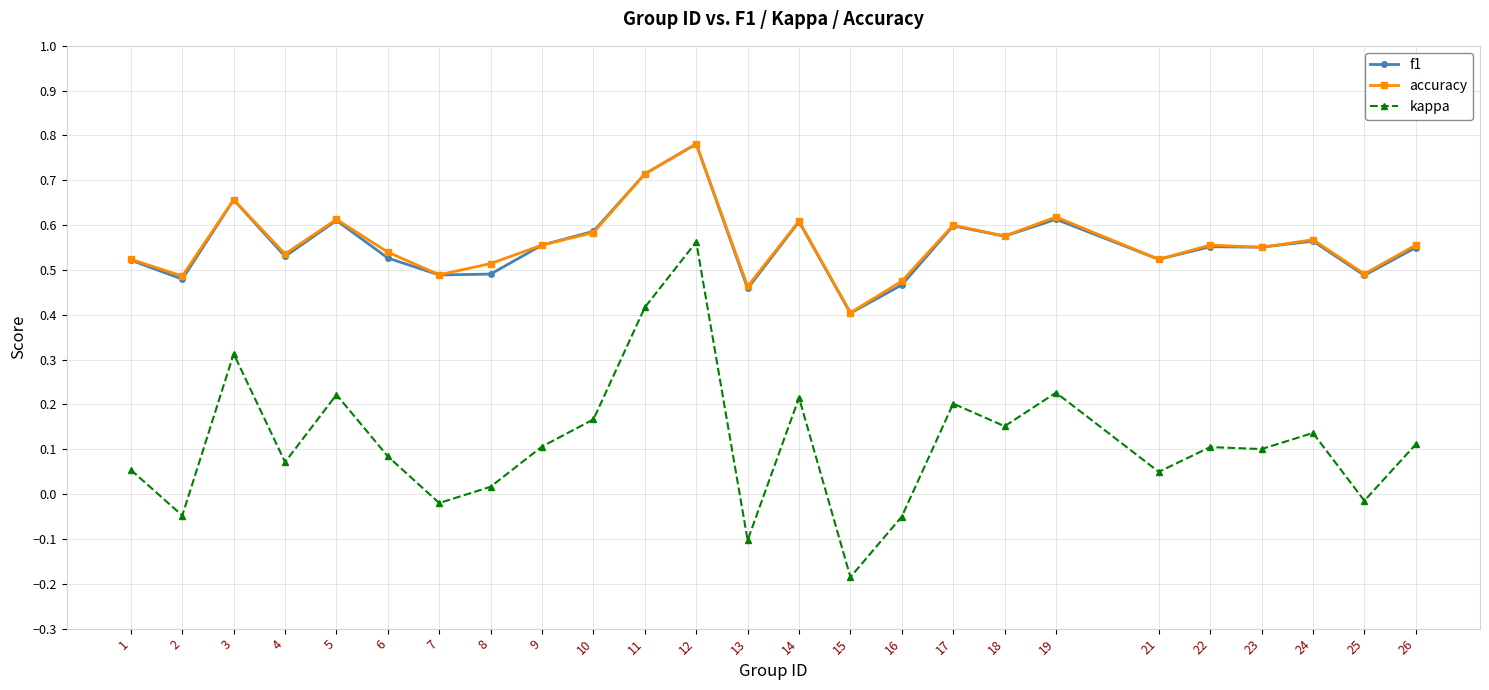

True or false: kappa and accuracy cross at least once.

False